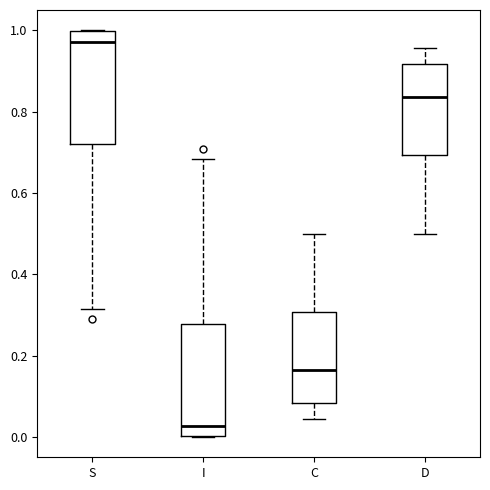

Where does the lower whisker of the box for D end on the y-axis? The values are not printed on the chart, so give them approximately, as read against the axis.

0.50